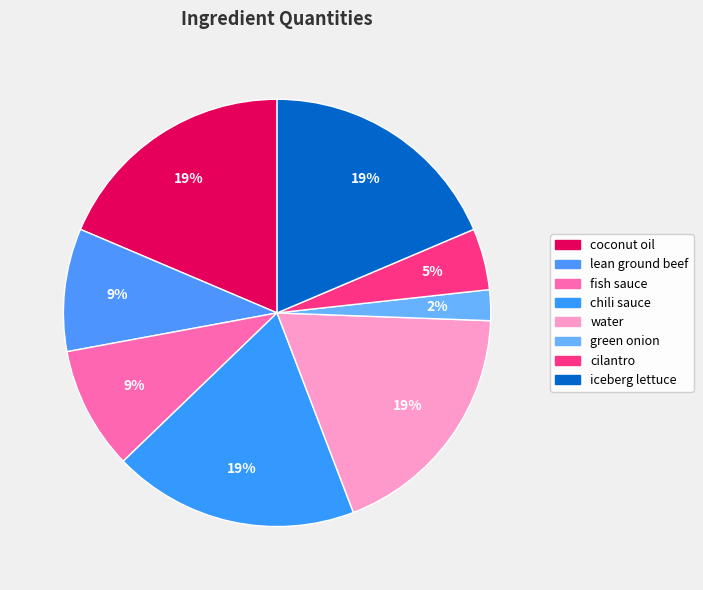

How many segments does this pie chart have?

8